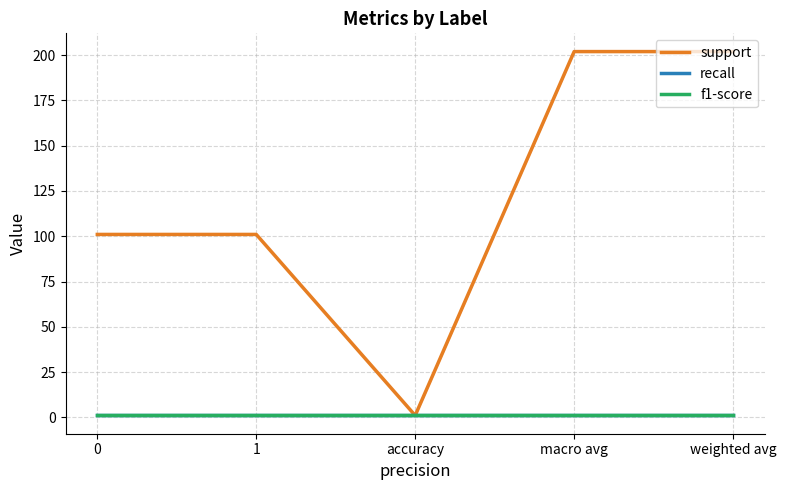

True or false: f1-score and support intersect in this chart.

False